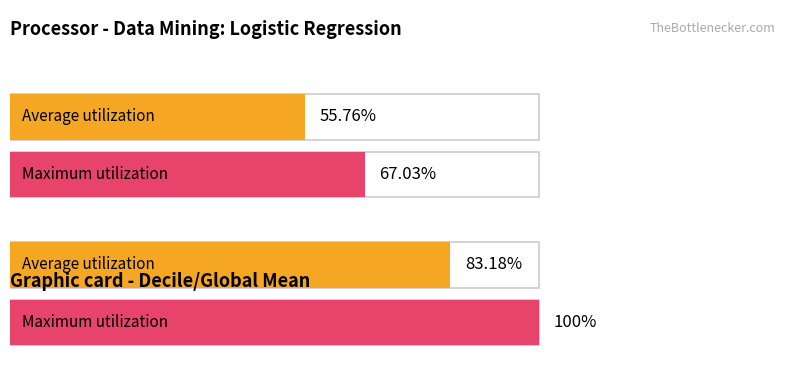

How many distinct data groups are displayed?

2